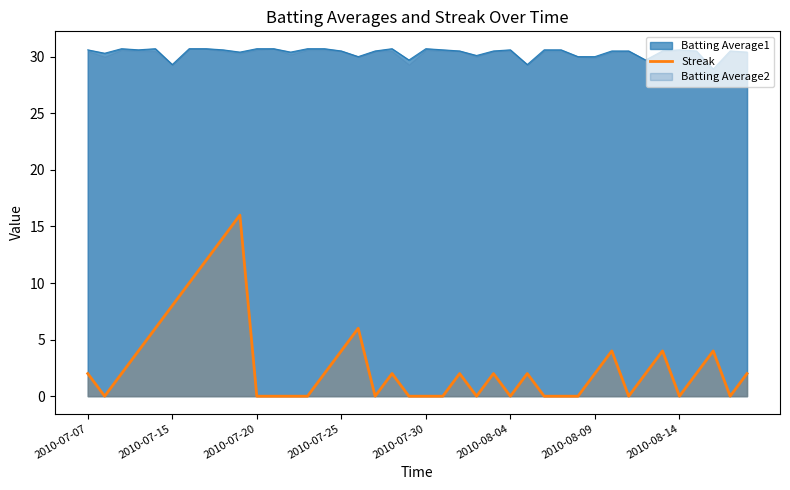

How many points are lower than both their immediate neighbors (excluding endpoints)?

7